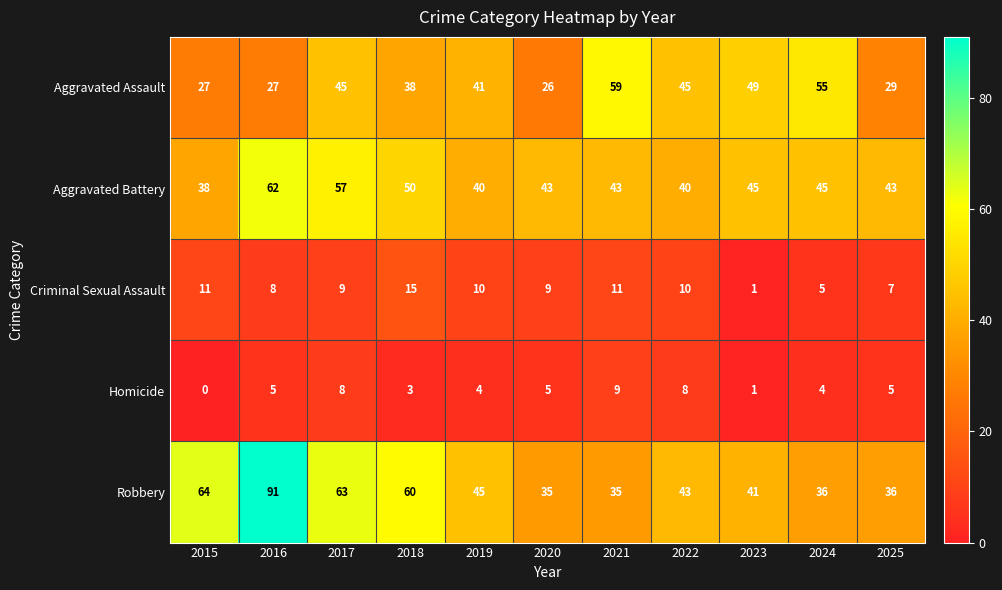

Count the number of data series in this chart.

5